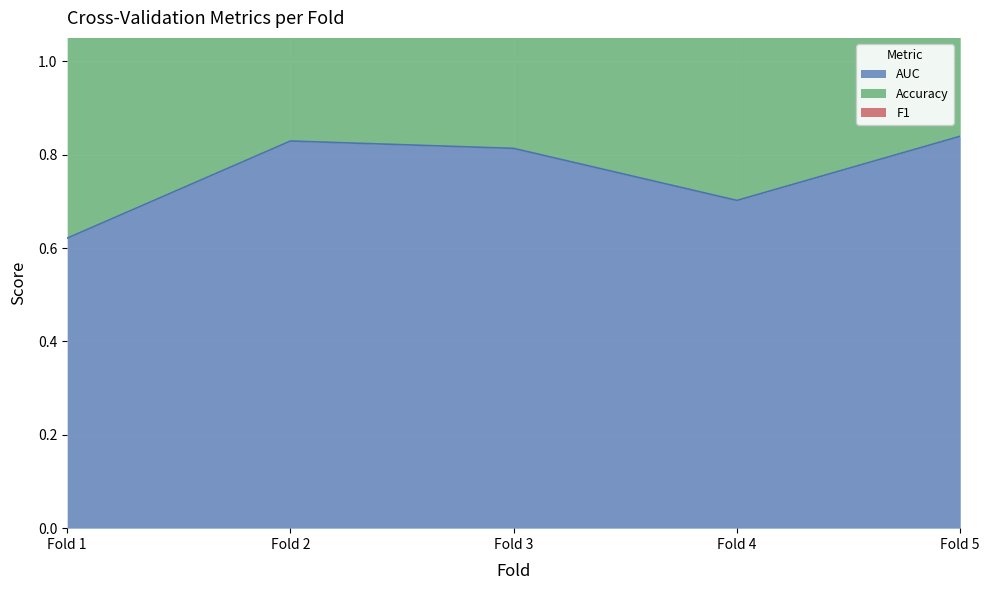

Which category has the lowest value across all series?

Fold 1